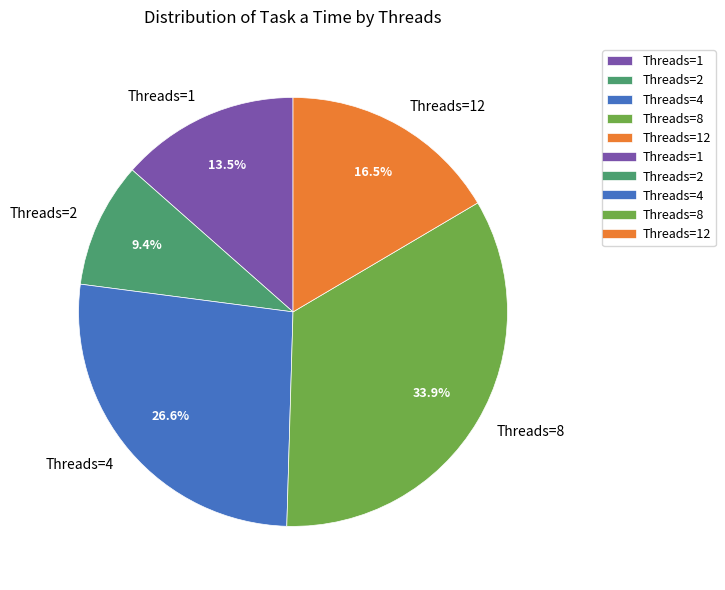

To the nearest percent, what is the average slice percentage?

20%